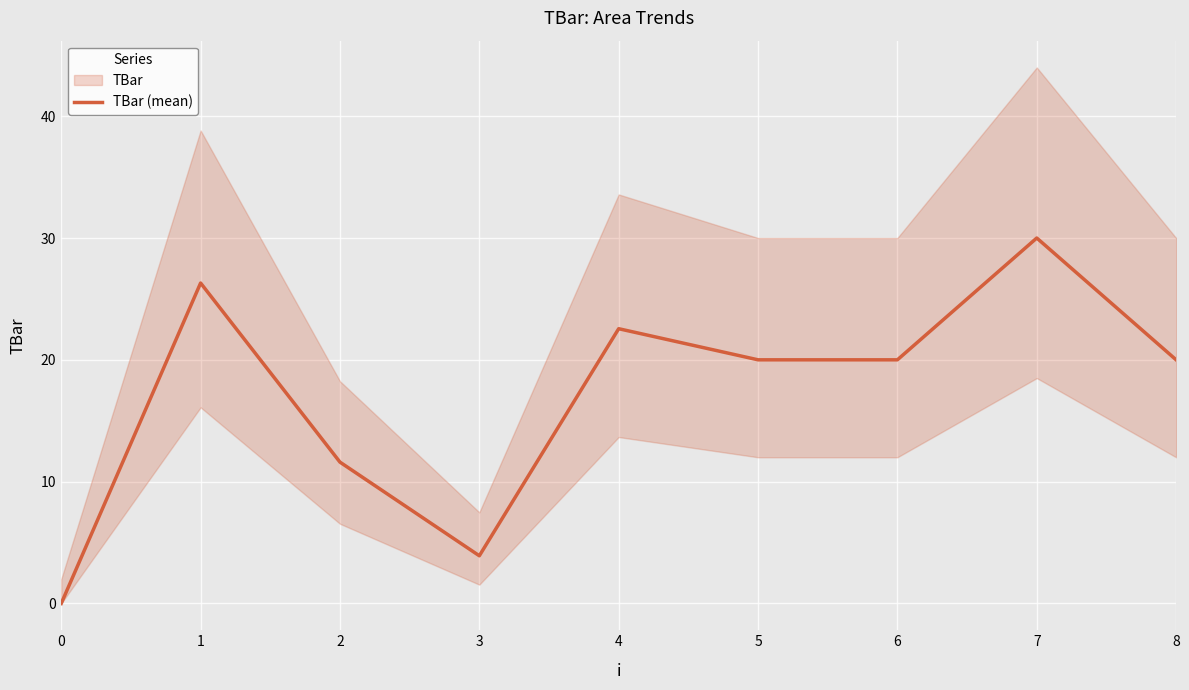

Reading right to left, what are all the values shown in this chart?

8=20.0	7=30.0	6=20.0	5=20.0	4=22.6	3=3.9	2=11.6	1=26.3	0=0.0